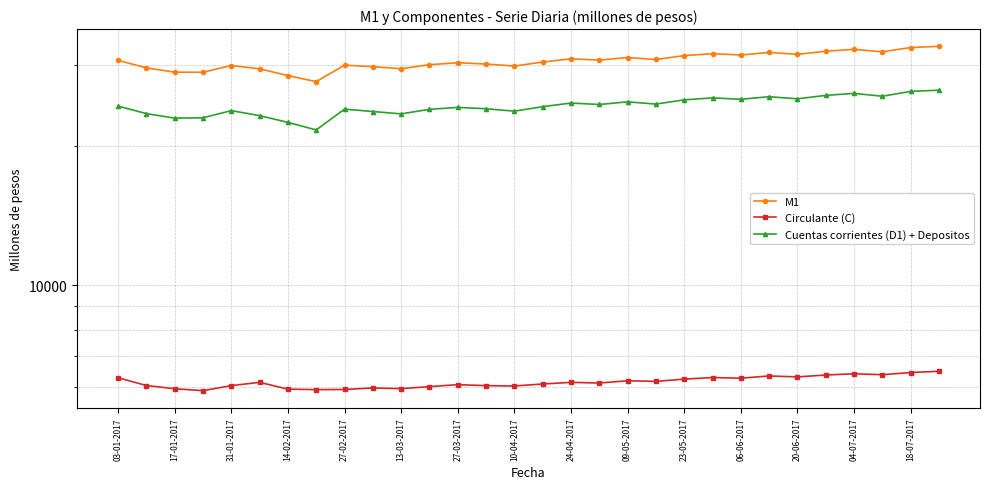

What is the difference between the highest and lowest values at 14-02-2017?

22558